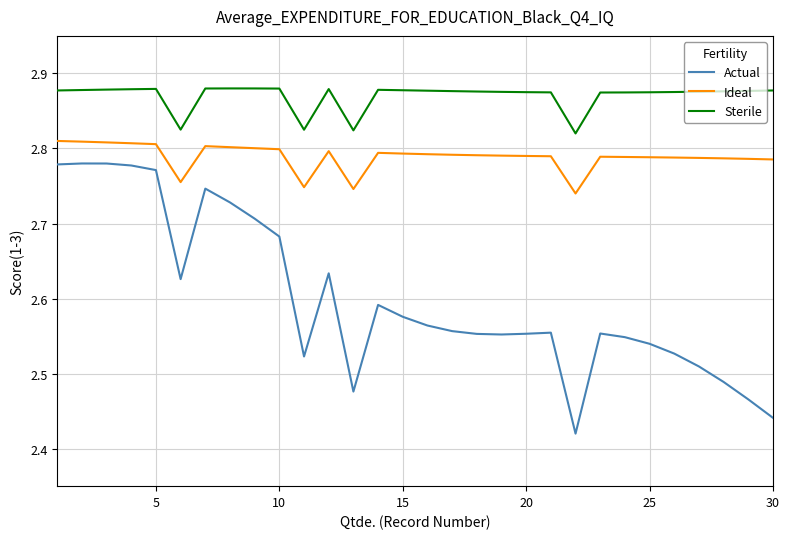

Which series has the widest spread of values?

Actual